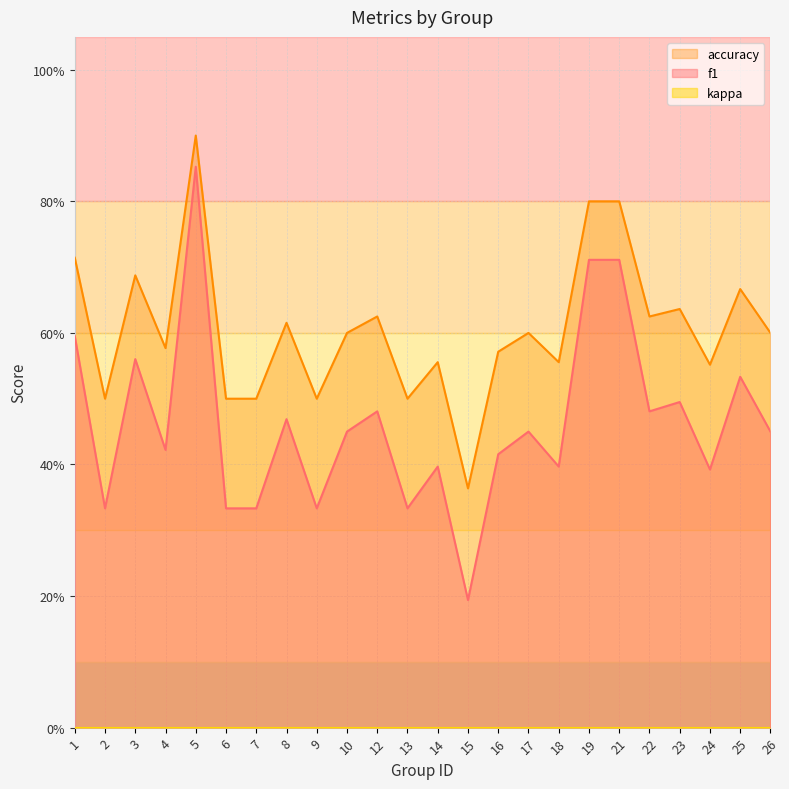

At which category does the chart reach its peak across all series?

5